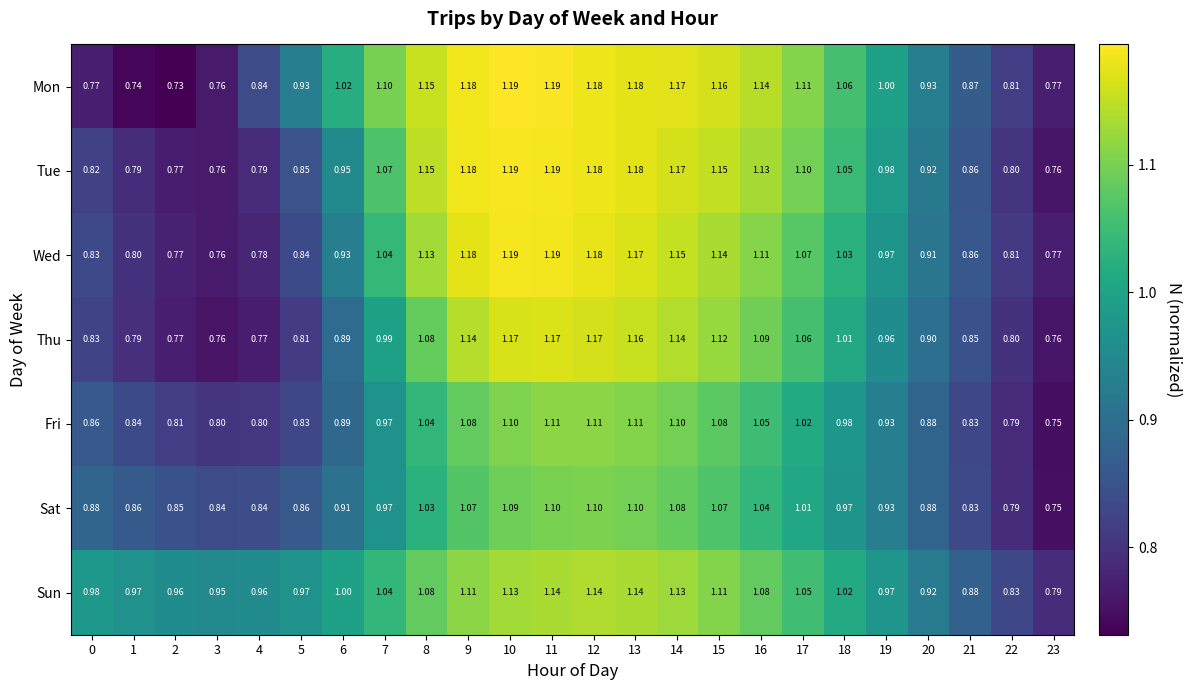

Between 3 and 16, which series saw the biggest shift?

Mon